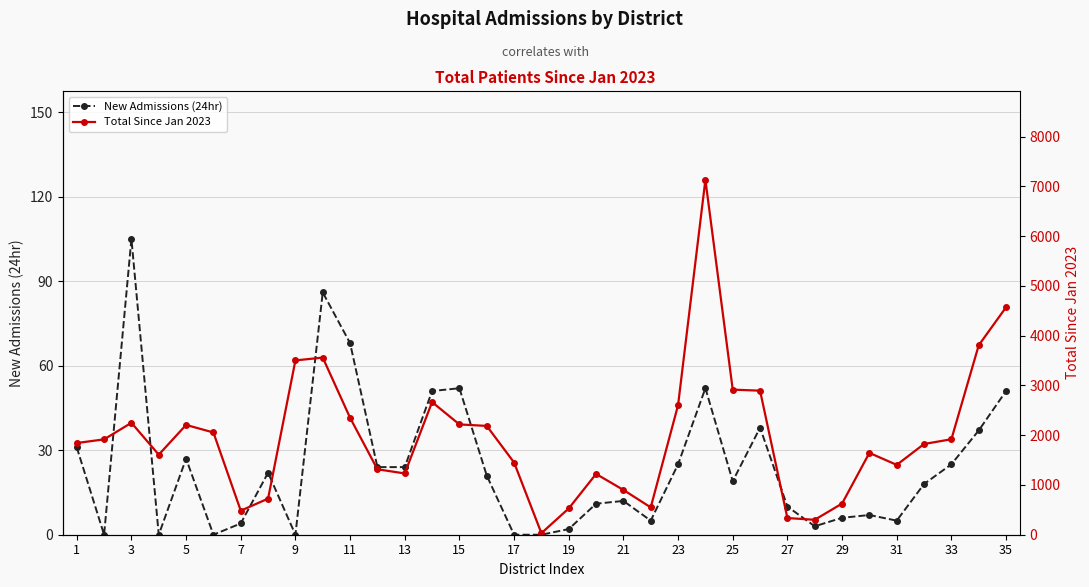

In Total Since Jan 2023, how many points are lower than both neighbors (excluding endpoints)?

7